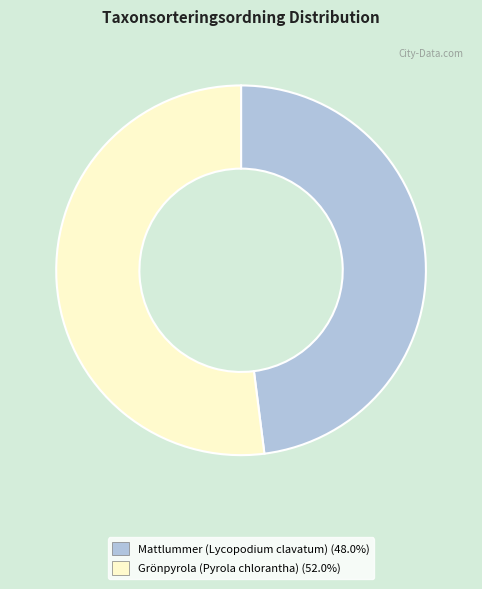

Is it true that Grönpyrola (Pyrola chlorantha) is 61% of the pie?

False